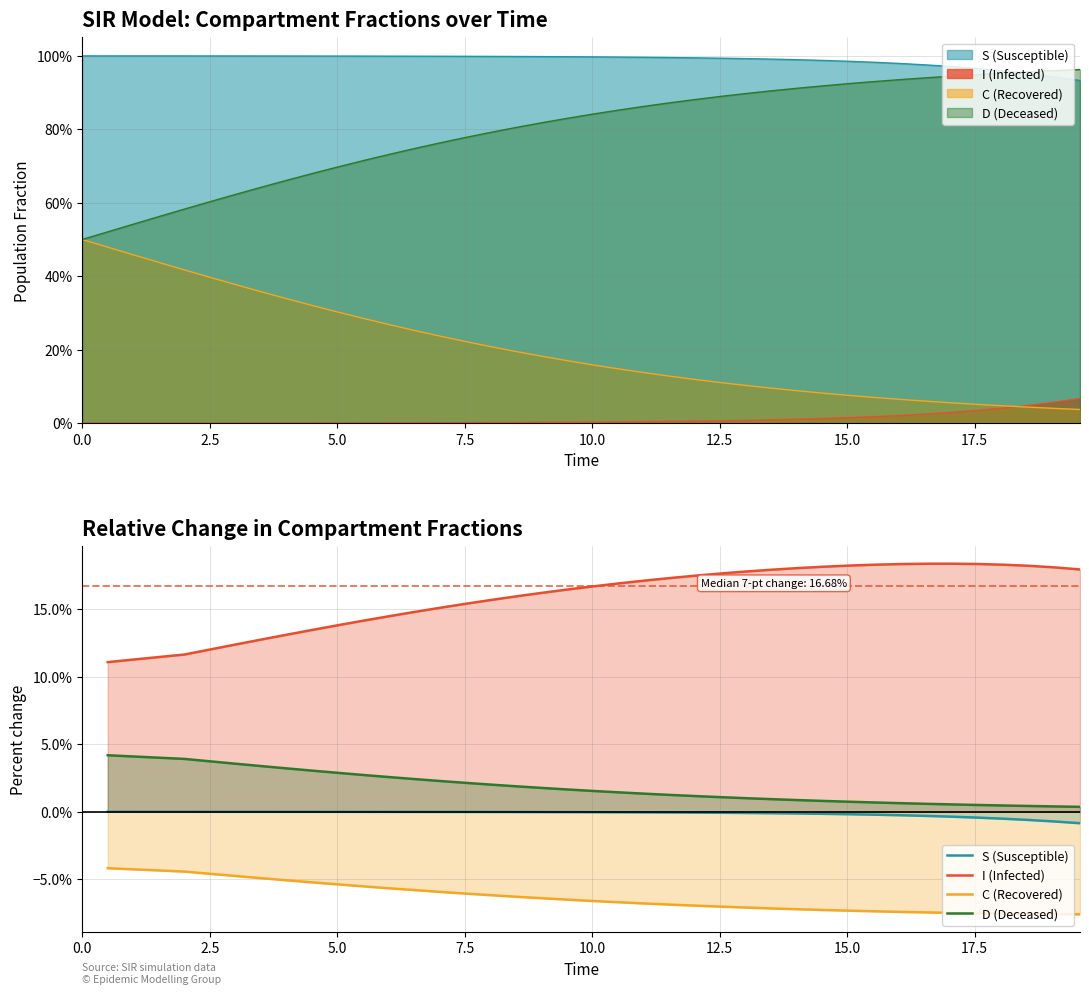

Count the number of data series in this chart.

4